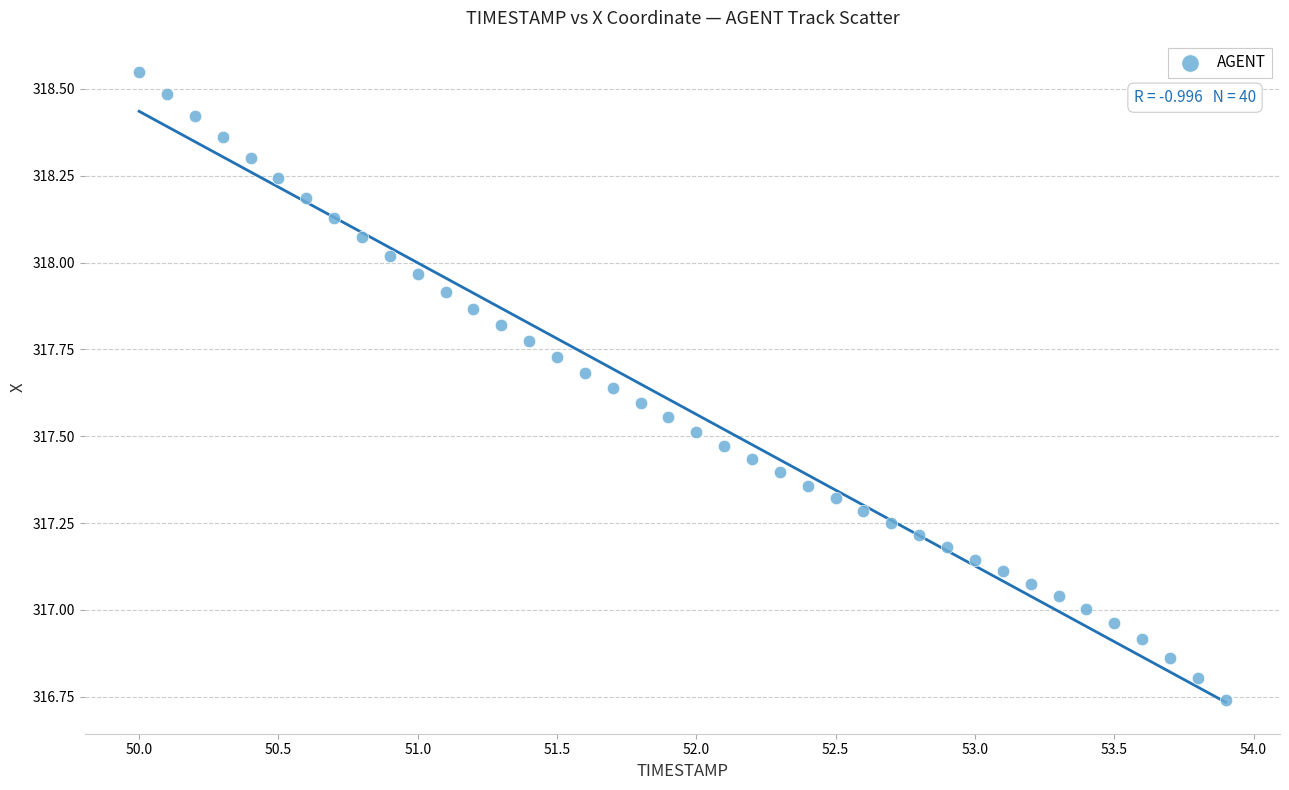

What is the range of X values (max minus min)?

3.9